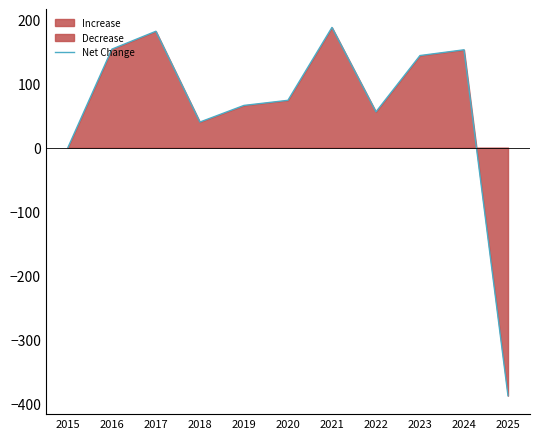

What is the difference between the values at 2016 and 2018?

114